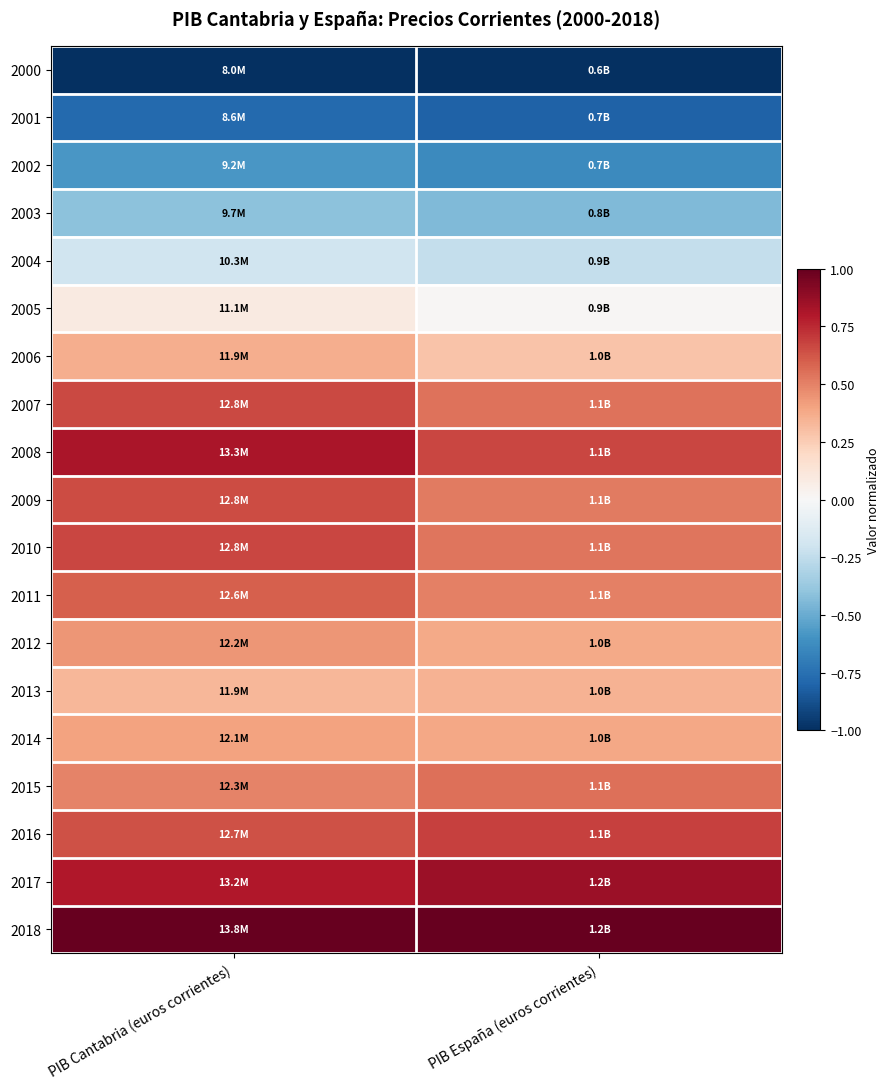

How many series are shown in this chart?

19